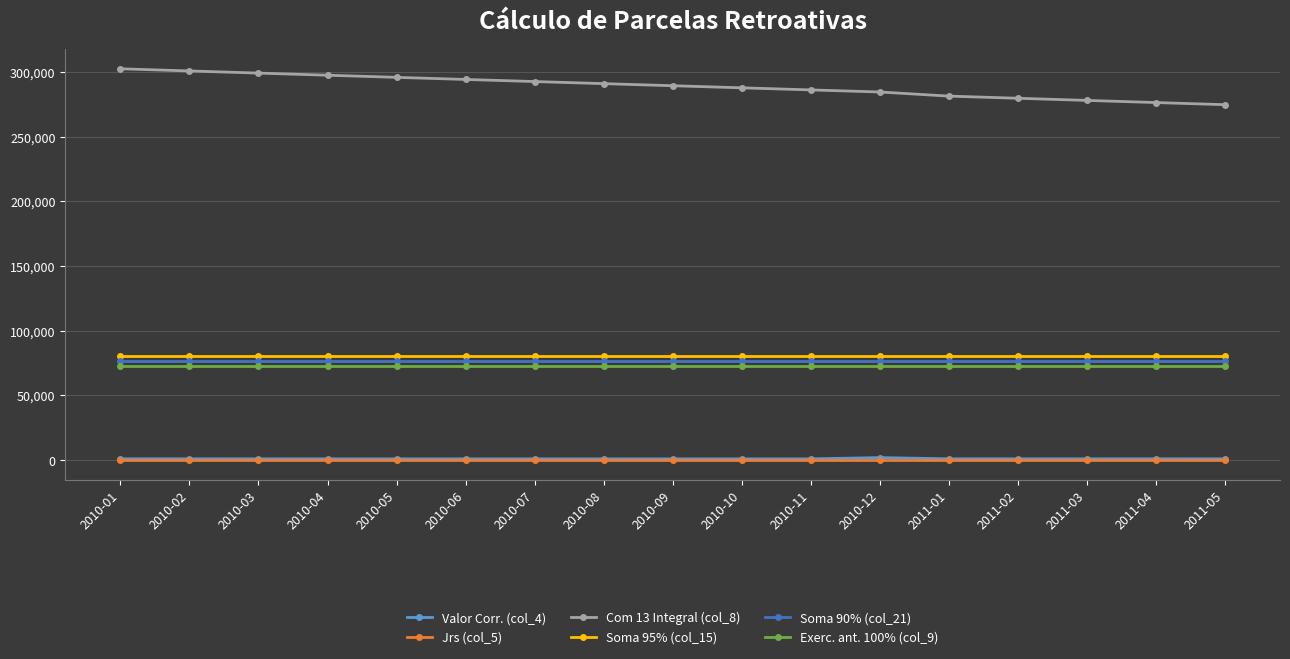

What is the minimum value for Soma 90% (col_21)?

76248.0